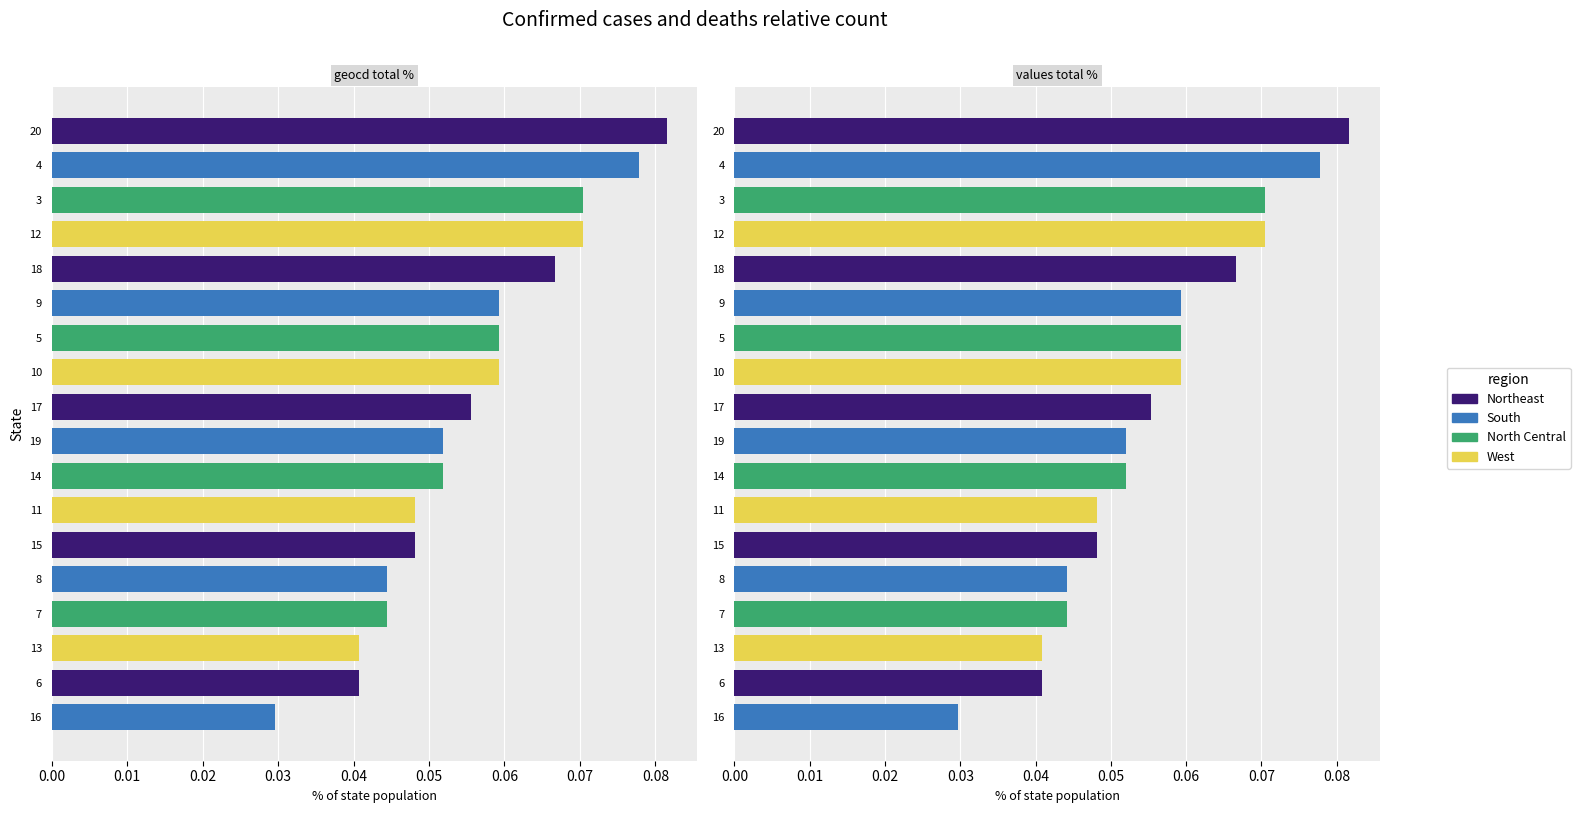

Is it true that geocd total % equals 0.0 at 11?

False